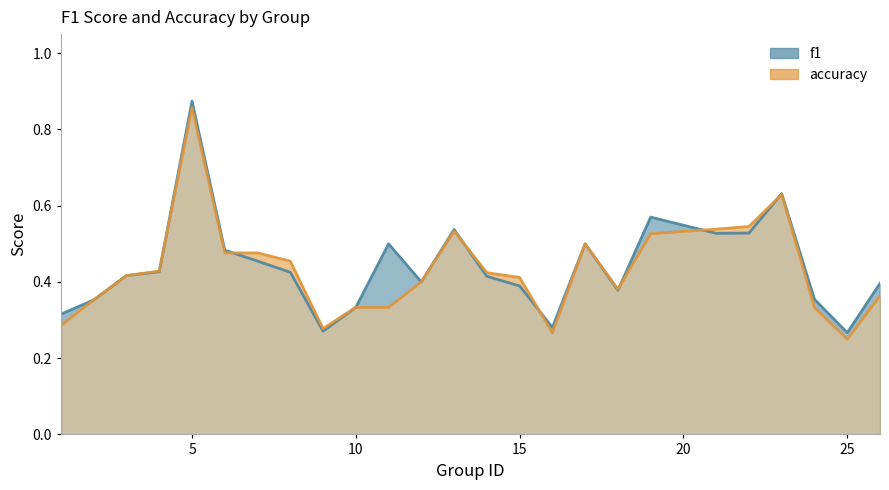

Between 25 and 10, which series saw the biggest shift?

accuracy